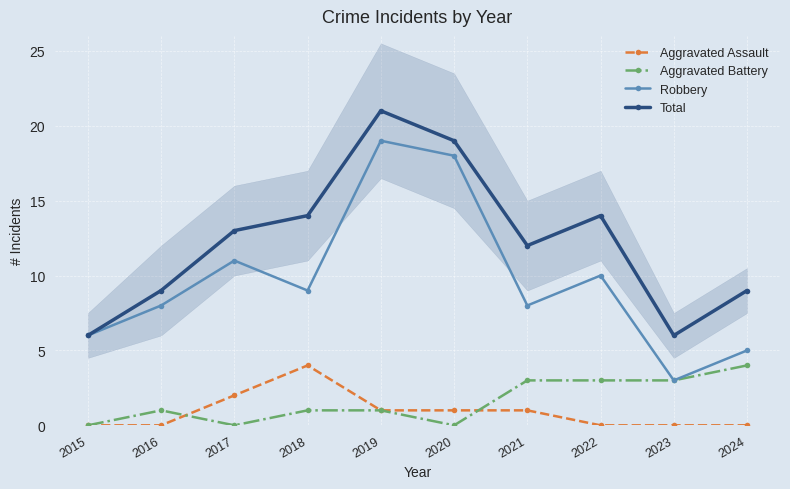

How many distinct data groups are displayed?

4